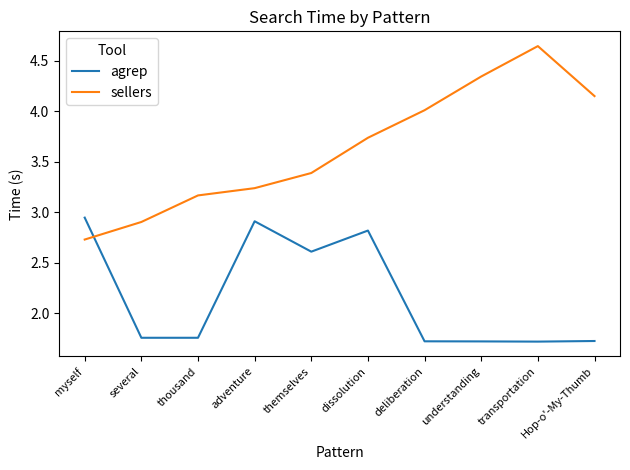

Is it true that sellers equals 4.6 at adventure?

False